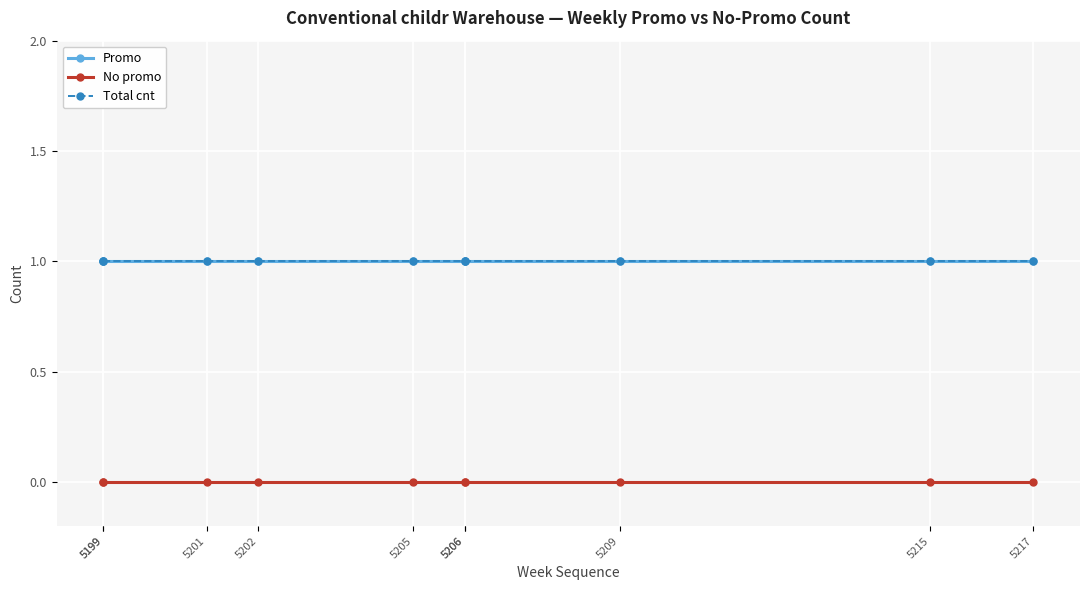

Reading left to right, list all the values displayed in this chart.

Promo: 5199=1	5199=1	5201=1	5202=1	5205=1	5206=1	5206=1	5209=1	5215=1	5217=1
No promo: 5199=0	5199=0	5201=0	5202=0	5205=0	5206=0	5206=0	5209=0	5215=0	5217=0
Total cnt: 5199=1	5199=1	5201=1	5202=1	5205=1	5206=1	5206=1	5209=1	5215=1	5217=1